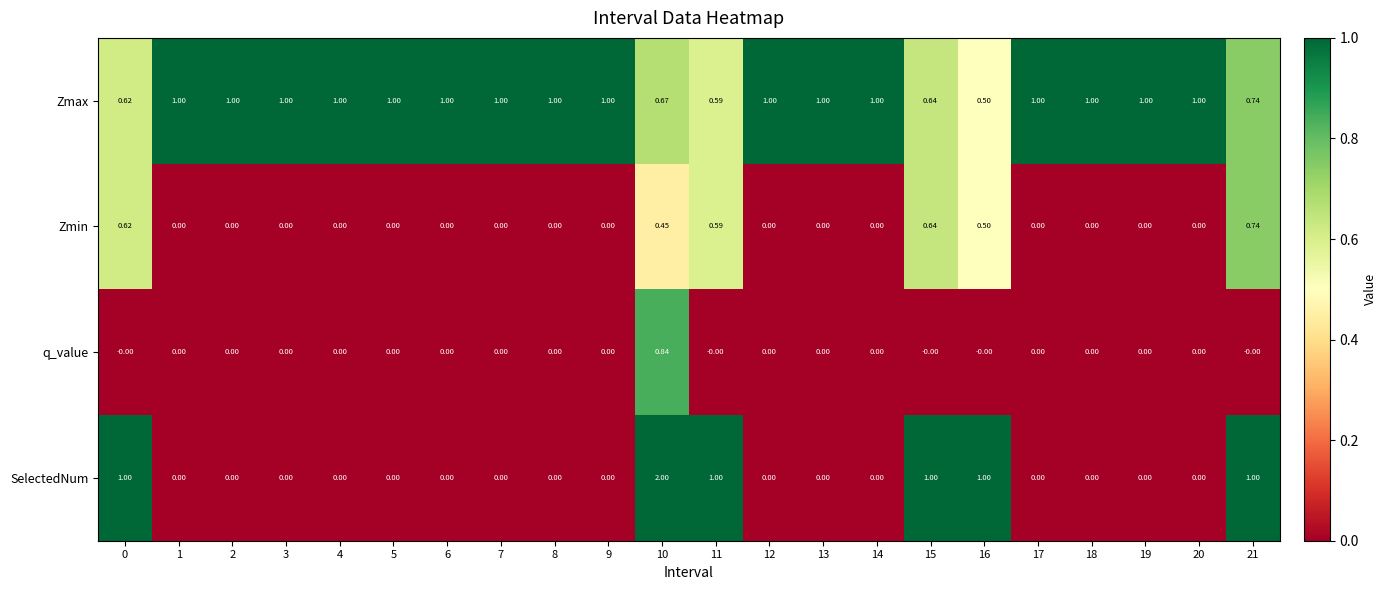

Rank the series by their maximum value, from highest to lowest.

SelectedNum, Zmax, q_value, Zmin